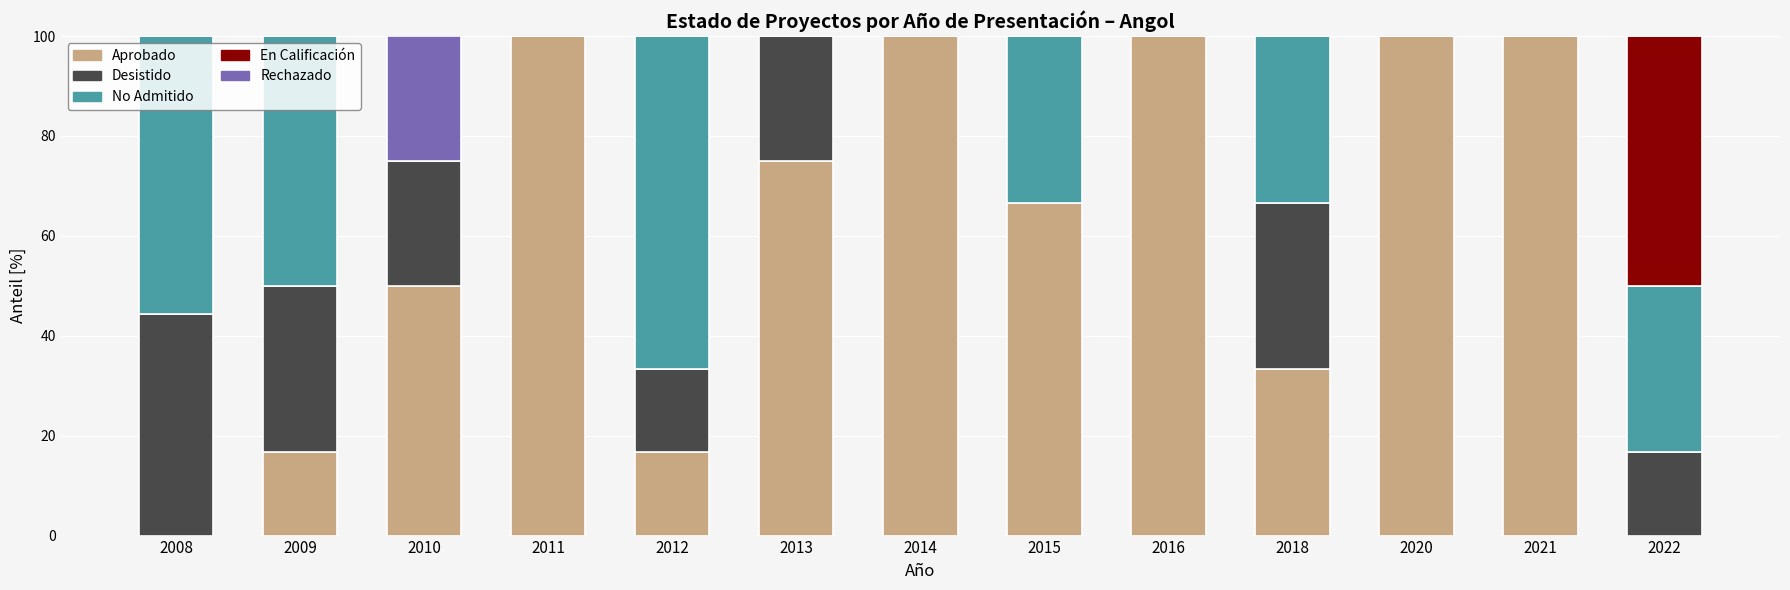

How many distinct data groups are displayed?

5